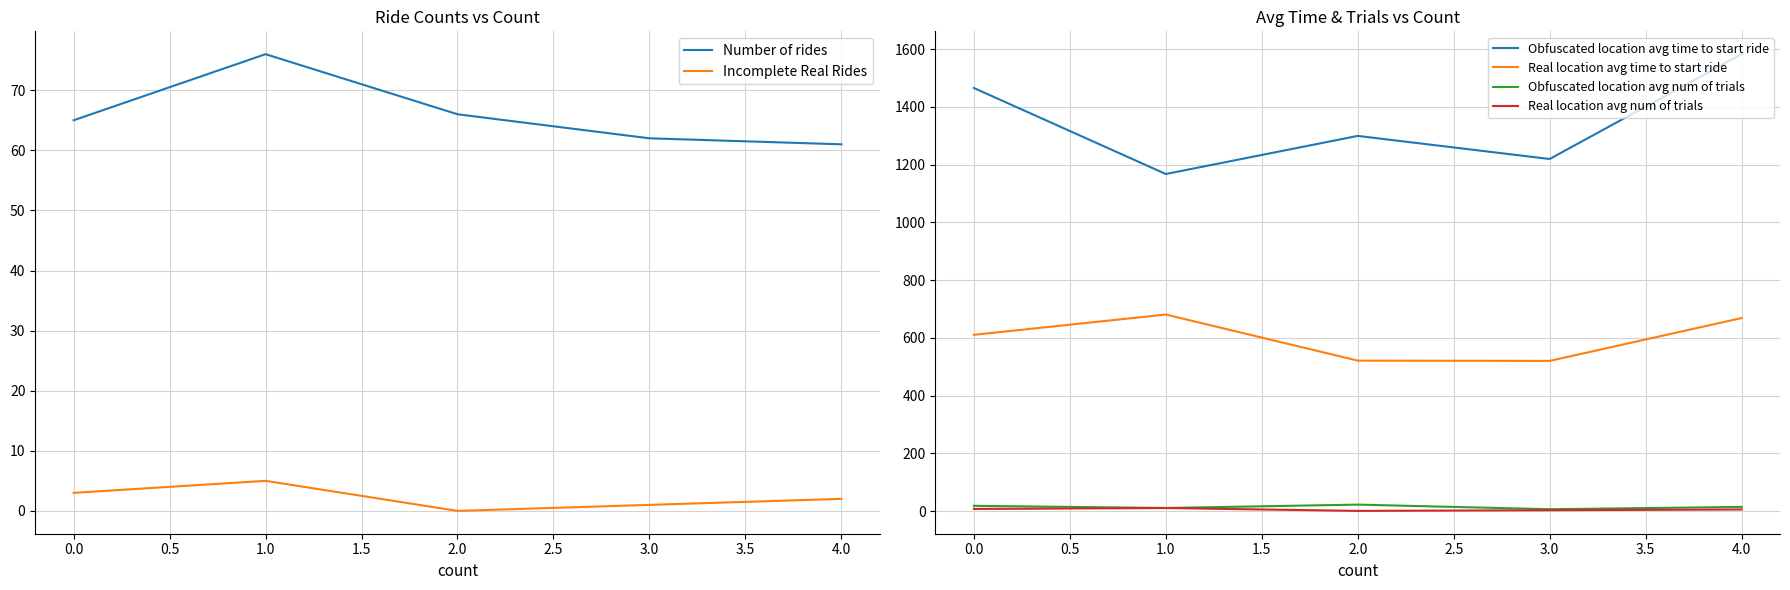

What is the value of the Real location avg num of trials point at the 1st from the left?

7.9